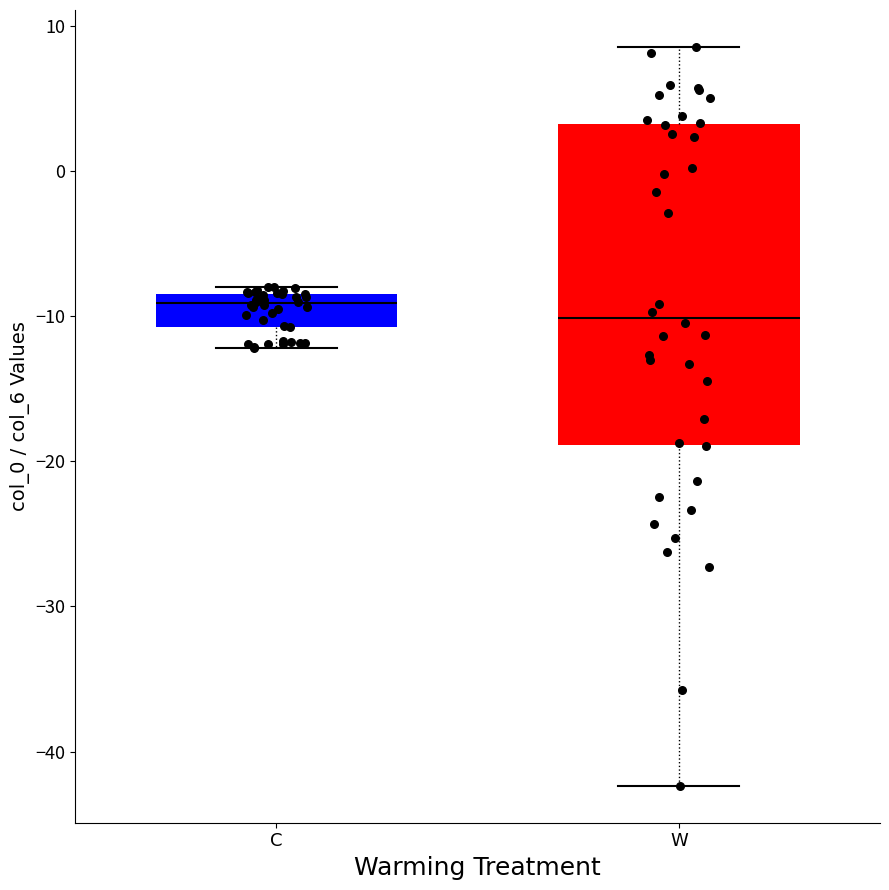

Reading left to right, read every box against the y-axis: the position of its median line, the range the box covers, and the ends of its whiskers. The values are not printed on the chart, so give them approximately, as read against the axis.

C: median -9, box -11 to -8, whiskers -12 to -8 (just above the box's upper edge)
W: median -10, box -19 to 3, whiskers -42 to 9